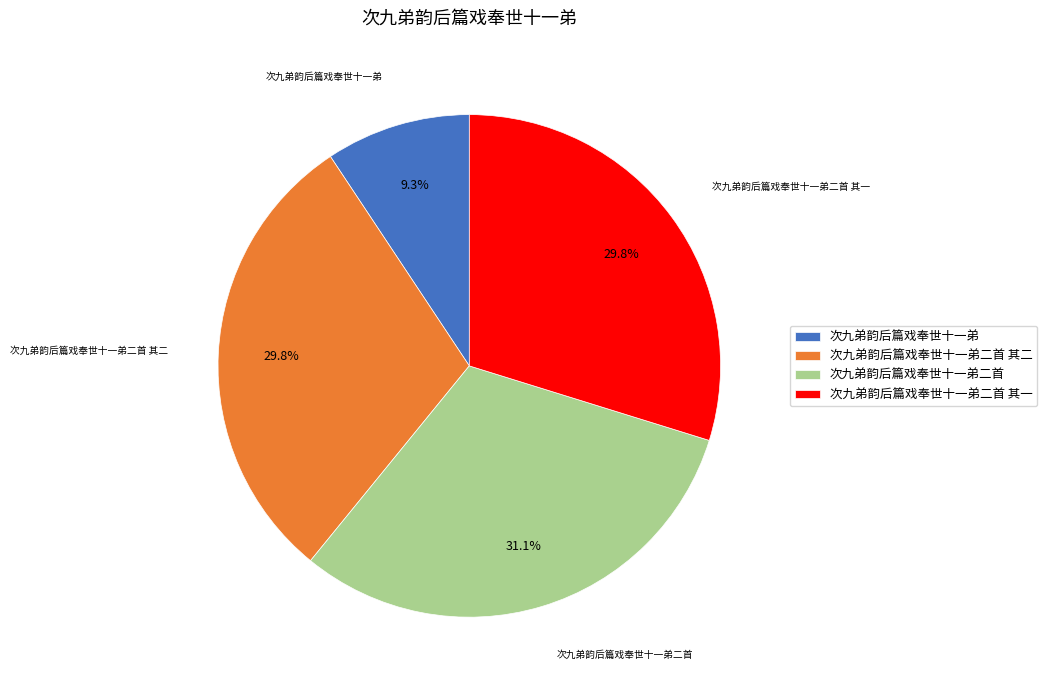

To the nearest percent, what percentage of the pie is 次九弟韵后篇戏奉世十一弟?

9%